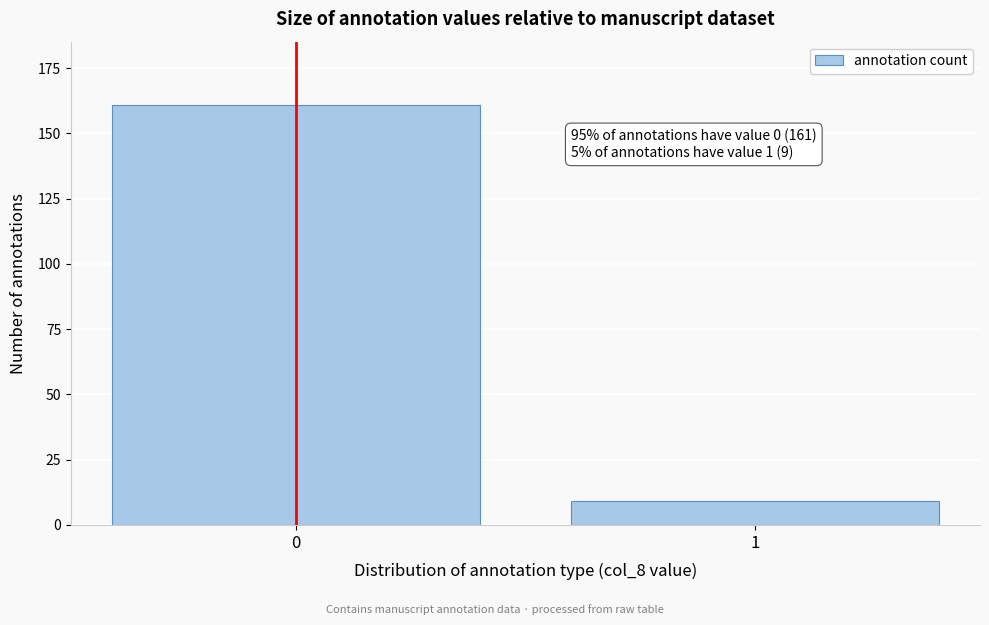

Reading left to right, transcribe all the data shown in this chart.

161	9